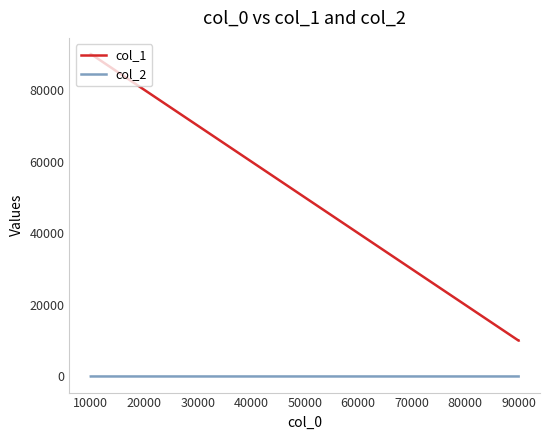

True or false: col_1 and col_2 cross at least once.

False